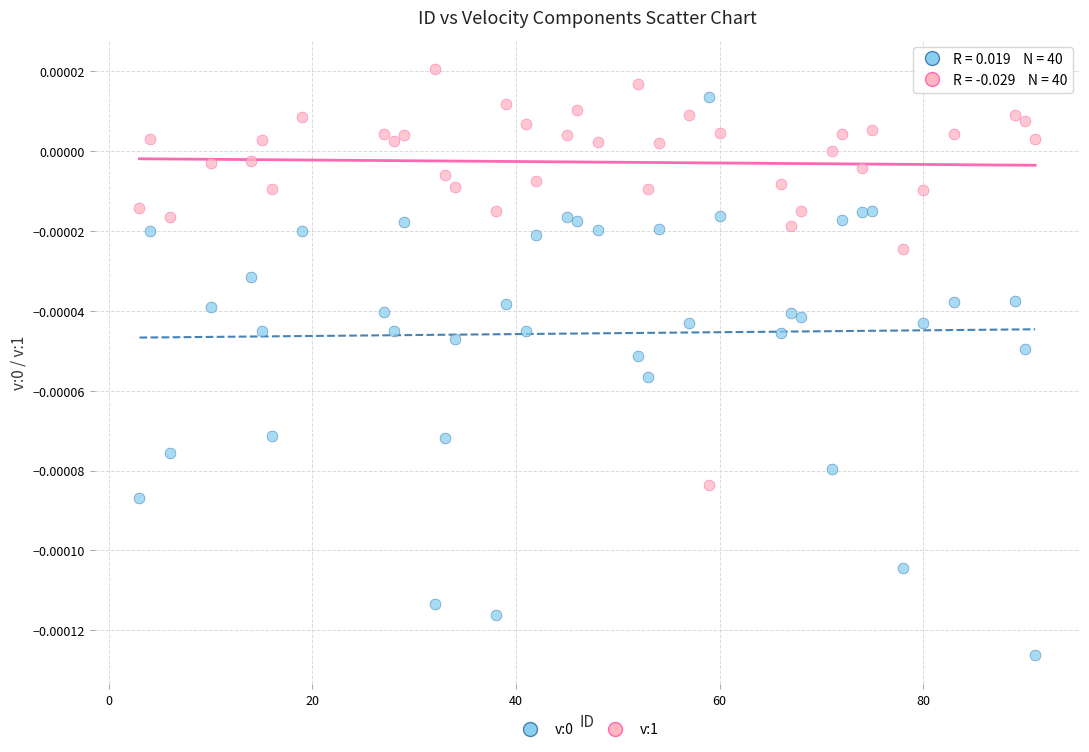

Which series reaches the maximum Y coordinate?

v:1